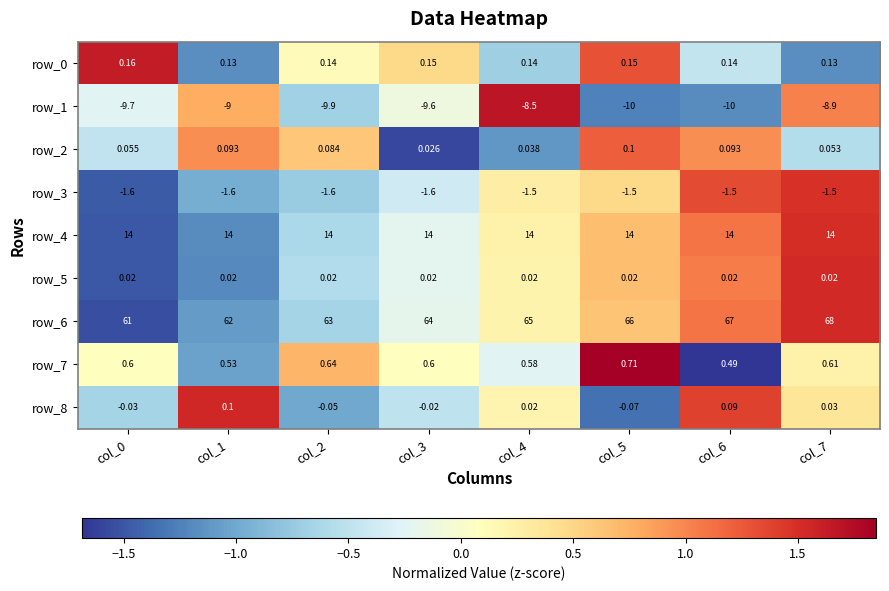

Is the value of row_4 at col_3 greater than the value of row_3 at col_6?

Yes